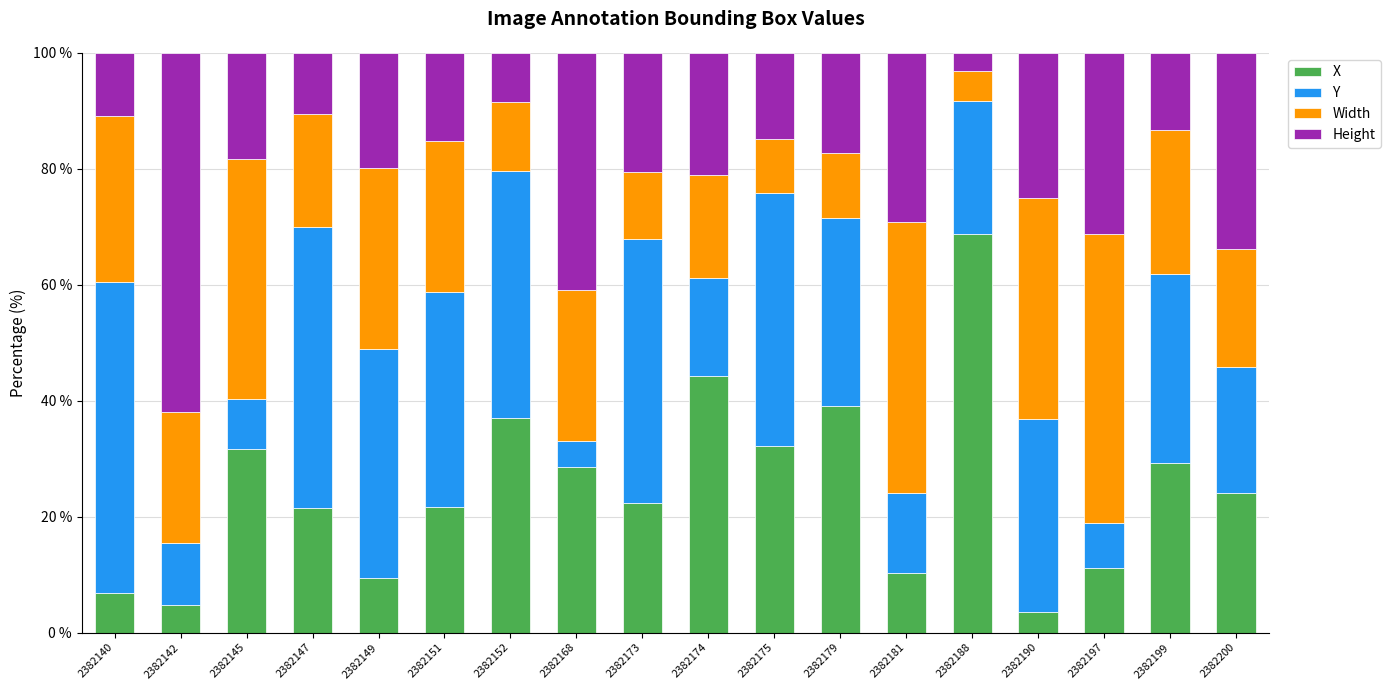

How many bars are there in total?

18